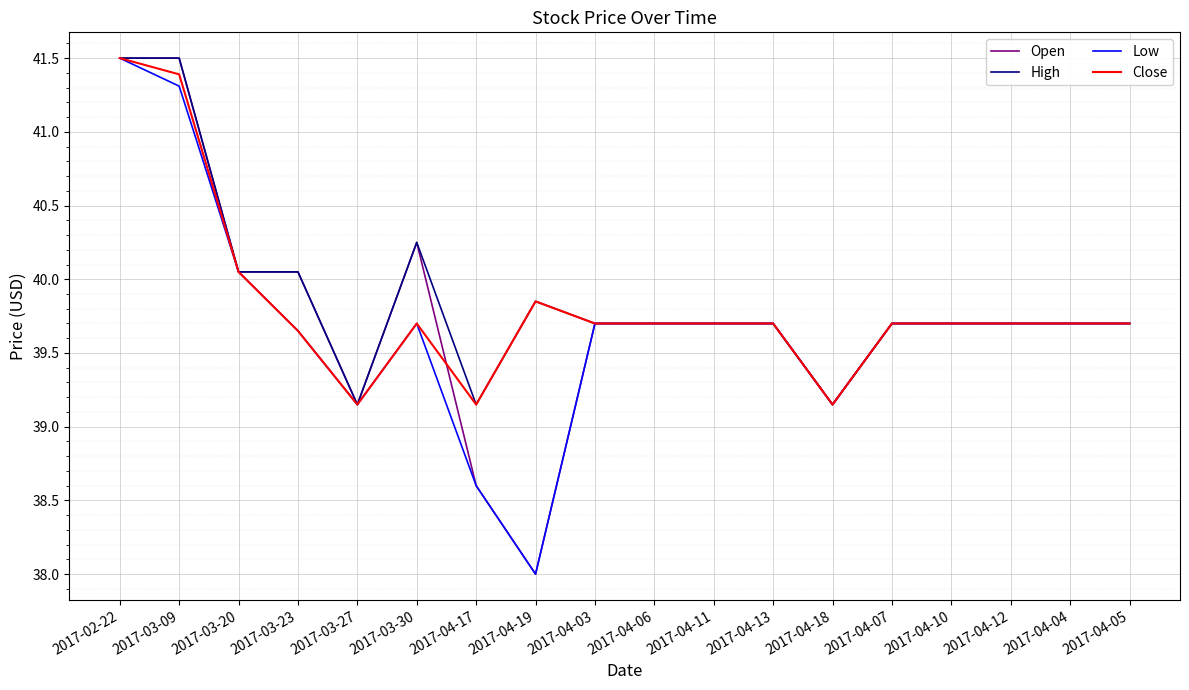

At how many categories does at least one series exceed 40?

5